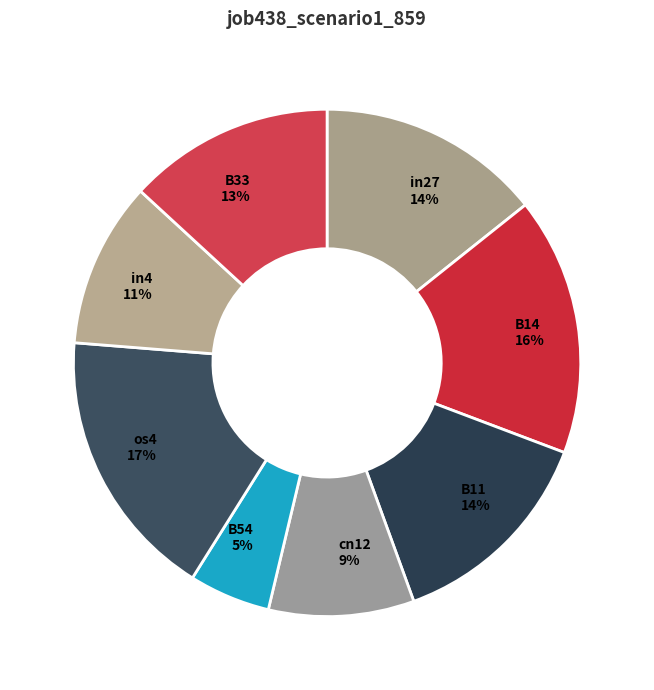

Do cn12 and B54 together represent more than half of the pie?

No